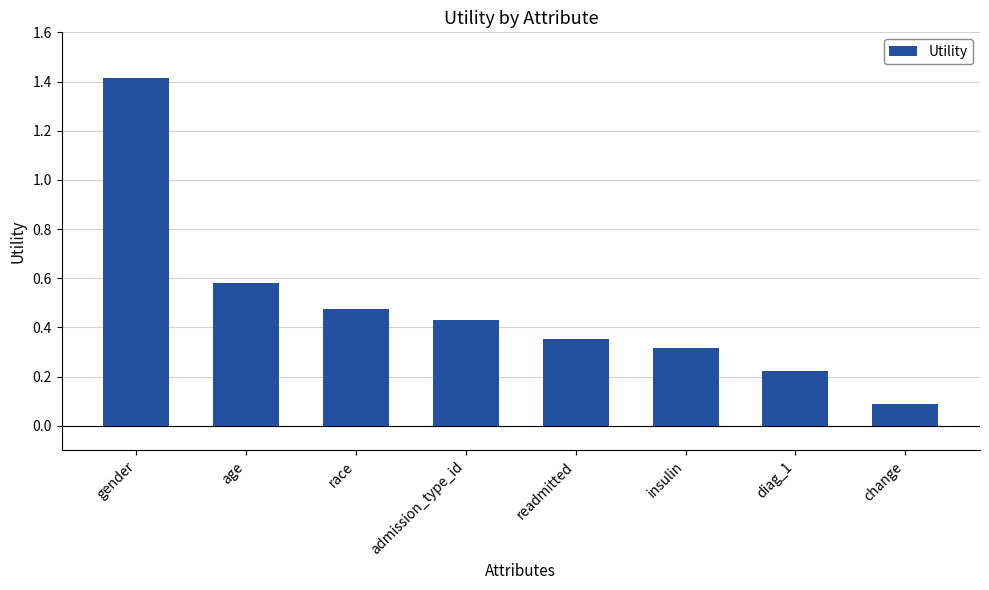

What is the smallest value displayed?

0.1